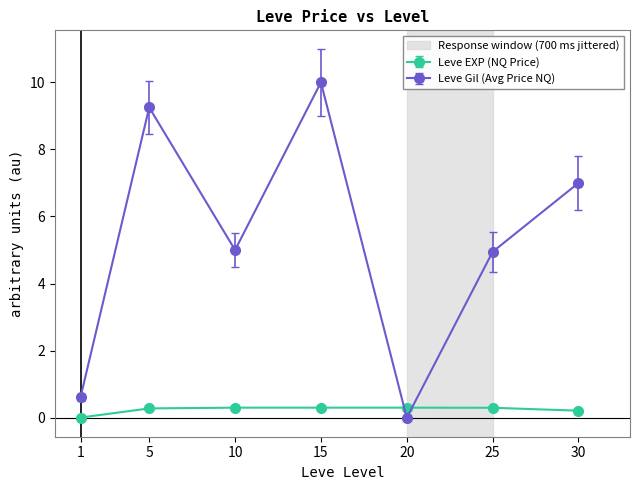

Rank the series at 15 from lowest to highest value.

Leve EXP (NQ Price), Leve Gil (Avg Price NQ)